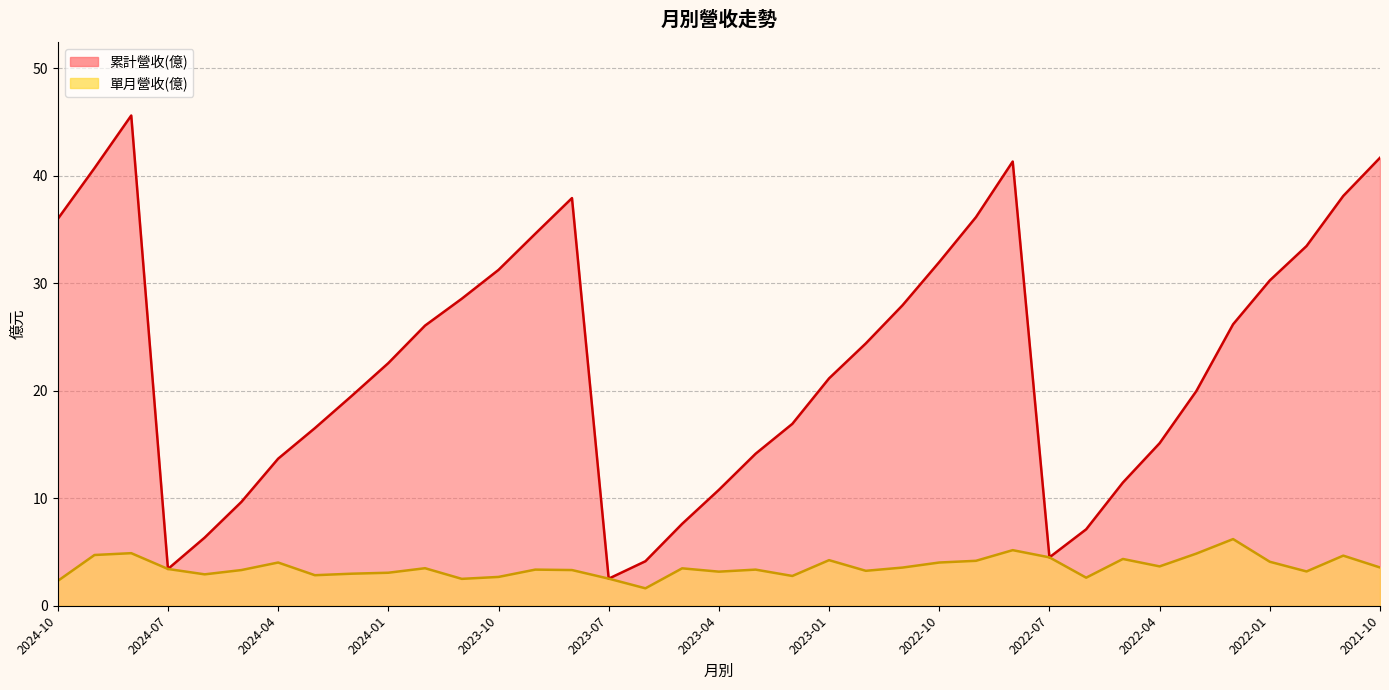

How many interior local peaks does the 累計營收(億) series have?

3